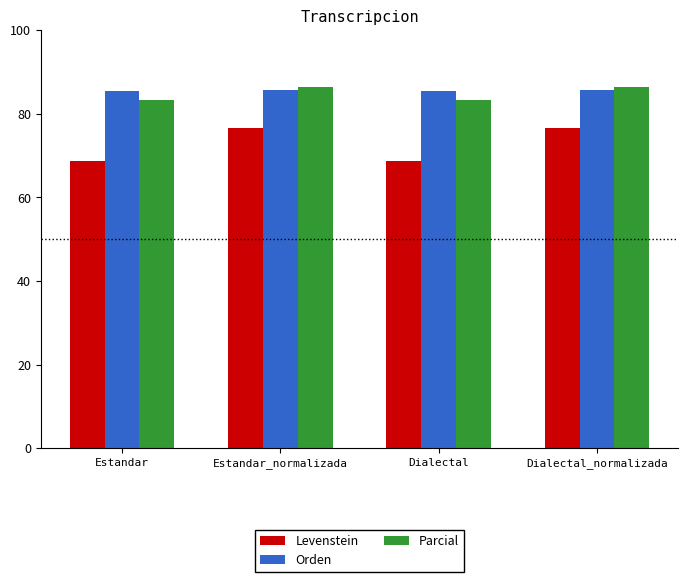

What is the smallest value displayed?

68.7